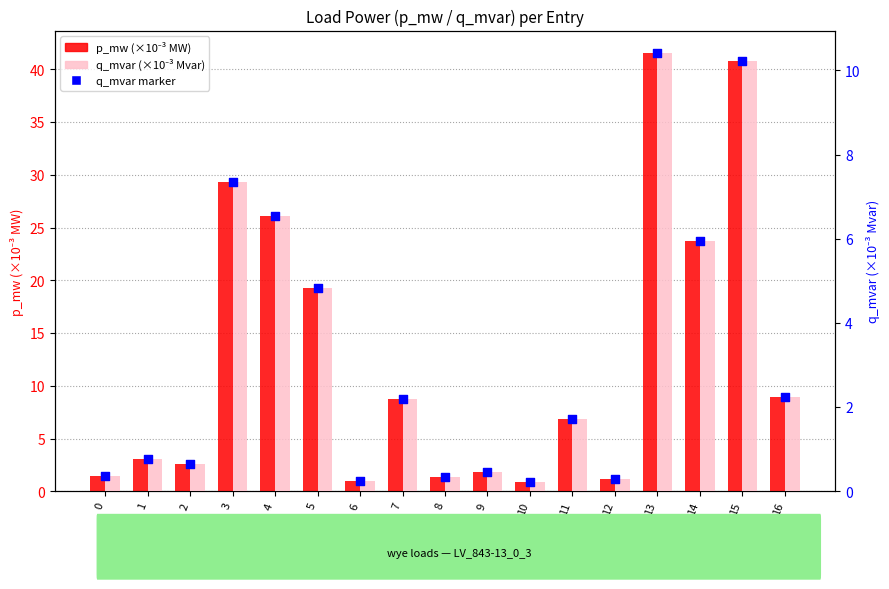

Is the value of q_mvar marker at 9 greater than the value of p_mw (×10⁻³ MW) at 14?

No